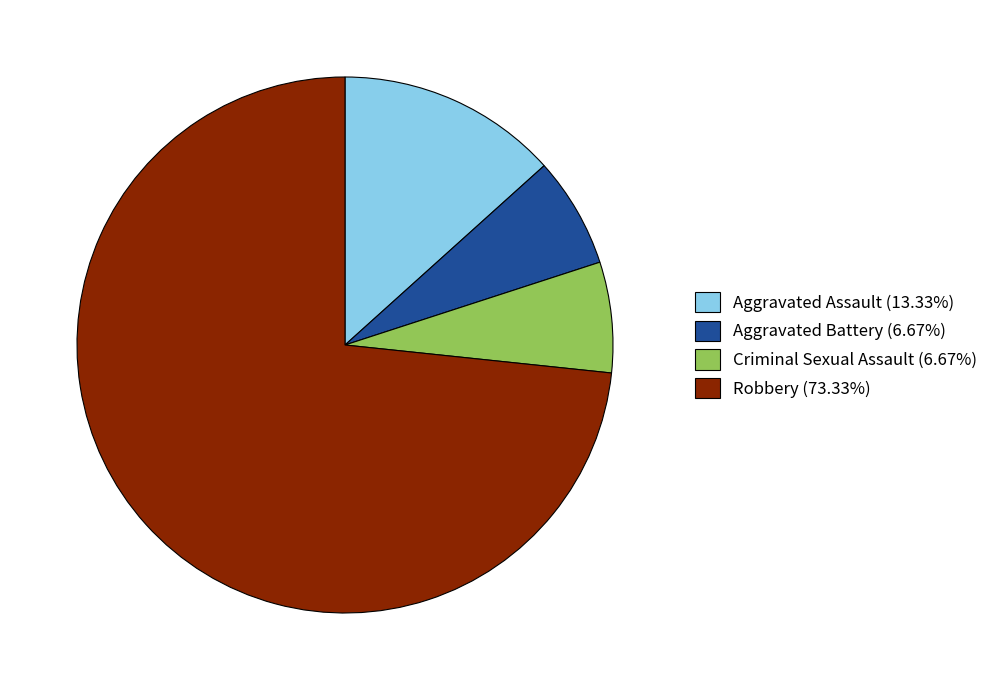

How many slices are in this pie chart?

4